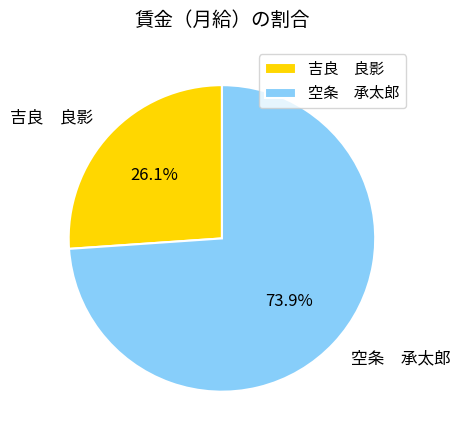

Which slice is the smallest?

吉良 良影